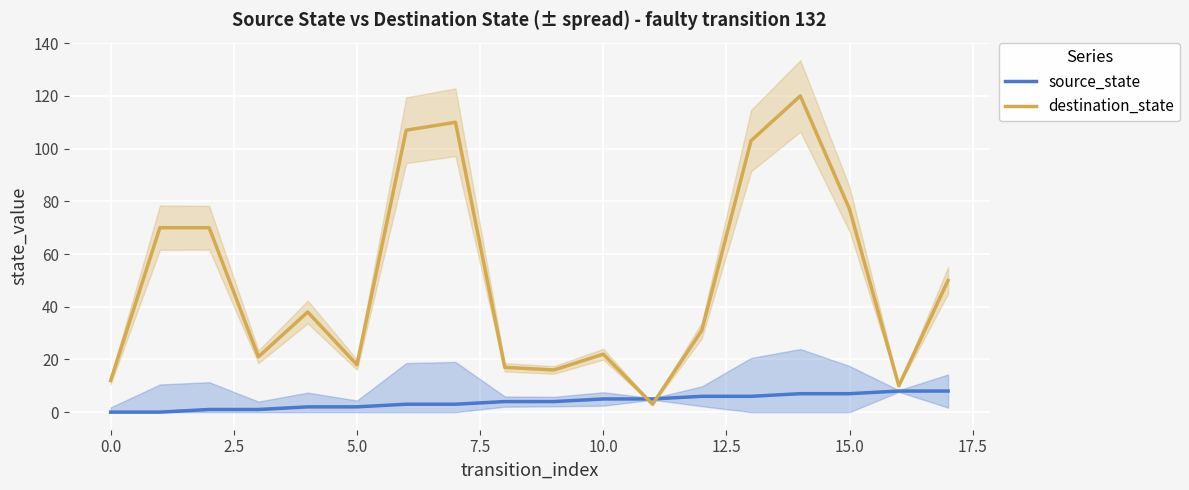

What is the highest value of the destination_state series?

120